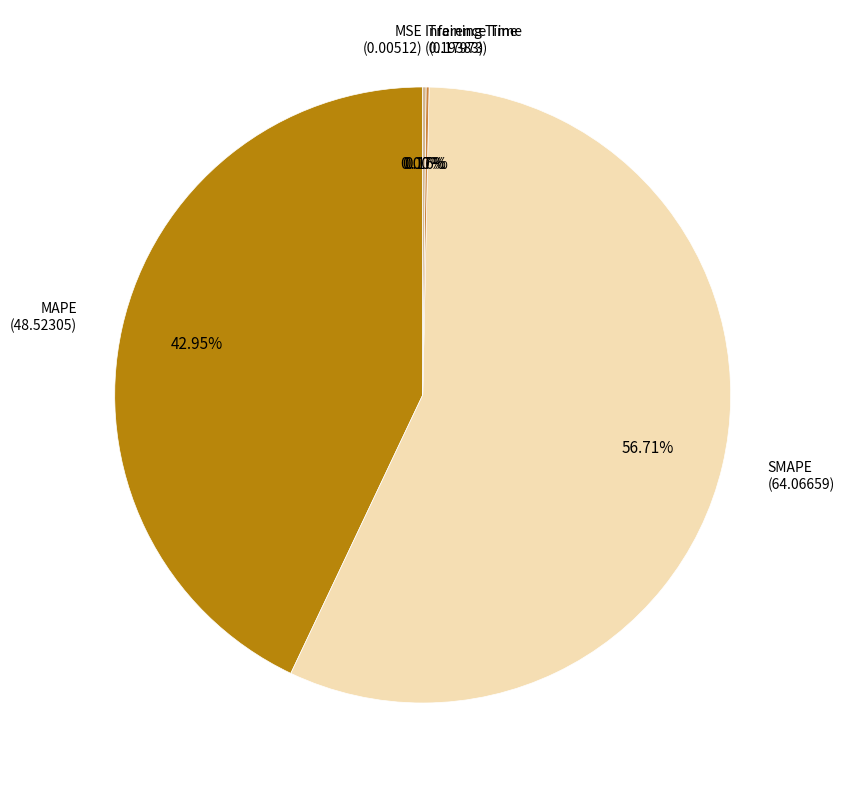

Which slice represents more than half of the pie?

SMAPE